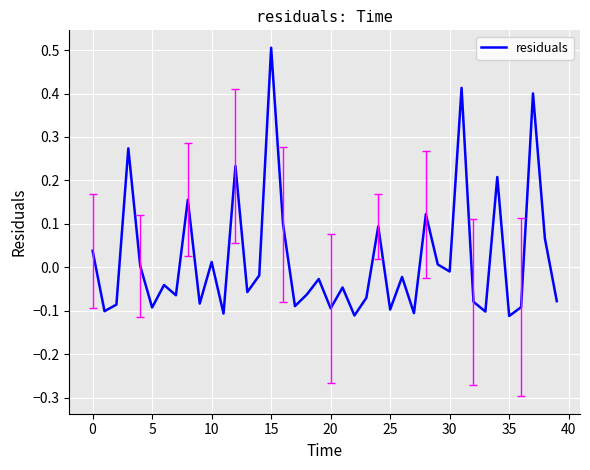

What is the maximum value shown in the chart?

0.5